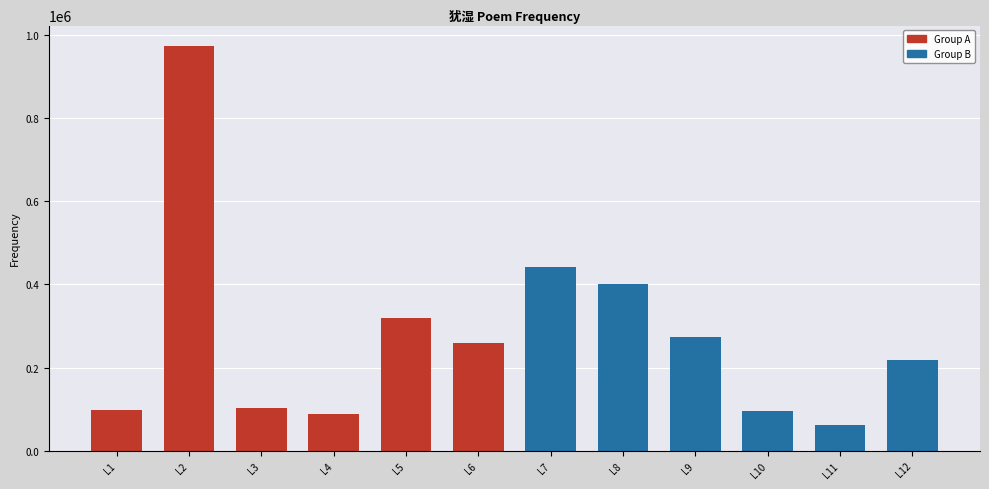

True or false: the data shows 152732 at 菩萨蛮·鸳鸯双枕痕犹湿.

False